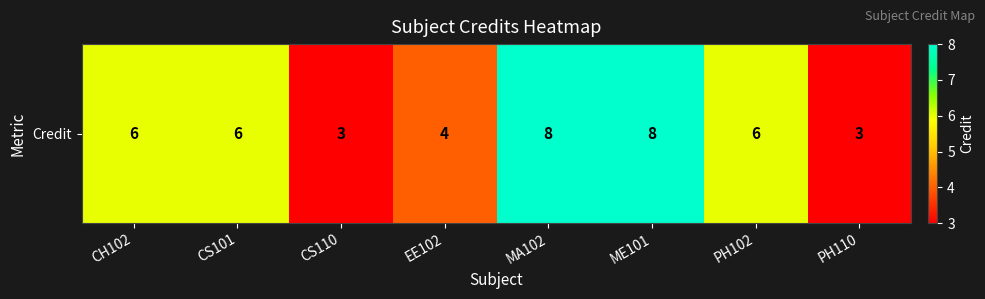

Reading left to right, extract all data points from this chart.

CH102=6	CS101=6	CS110=3	EE102=4	MA102=8	ME101=8	PH102=6	PH110=3